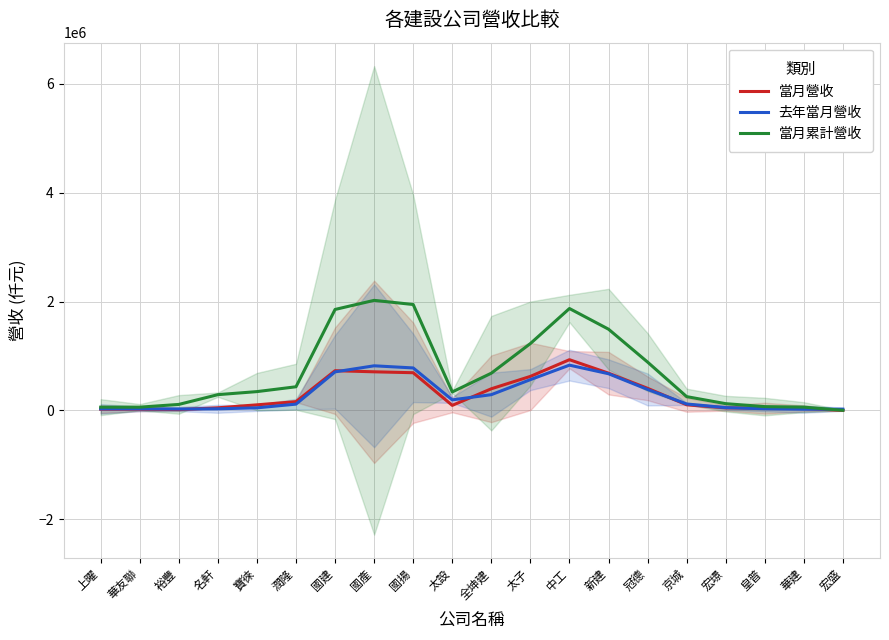

Which series has the largest total across all categories?

當月累計營收